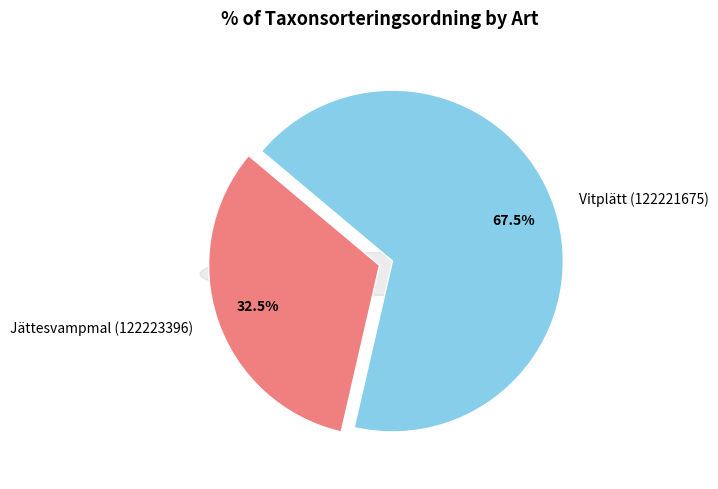

Rank the categories by value from highest to lowest.

Vitplätt (122221675), Jättesvampmal (122223396)